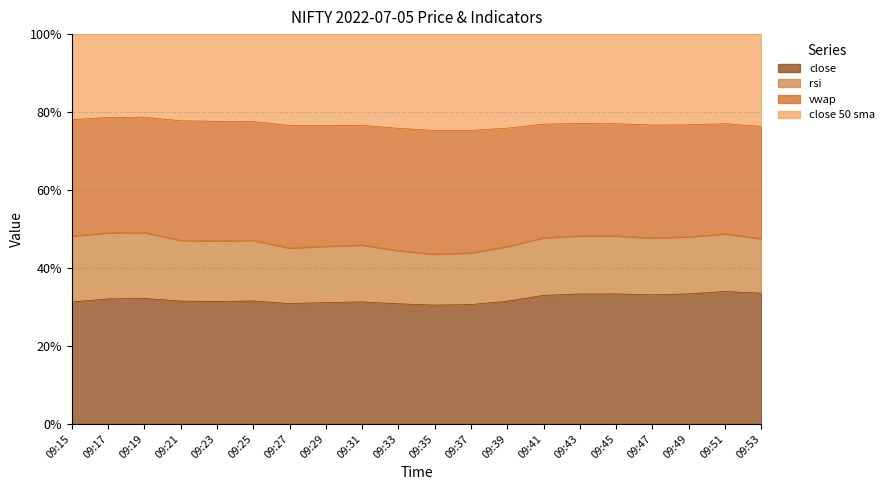

How many interior local valleys does the rsi series have?

4